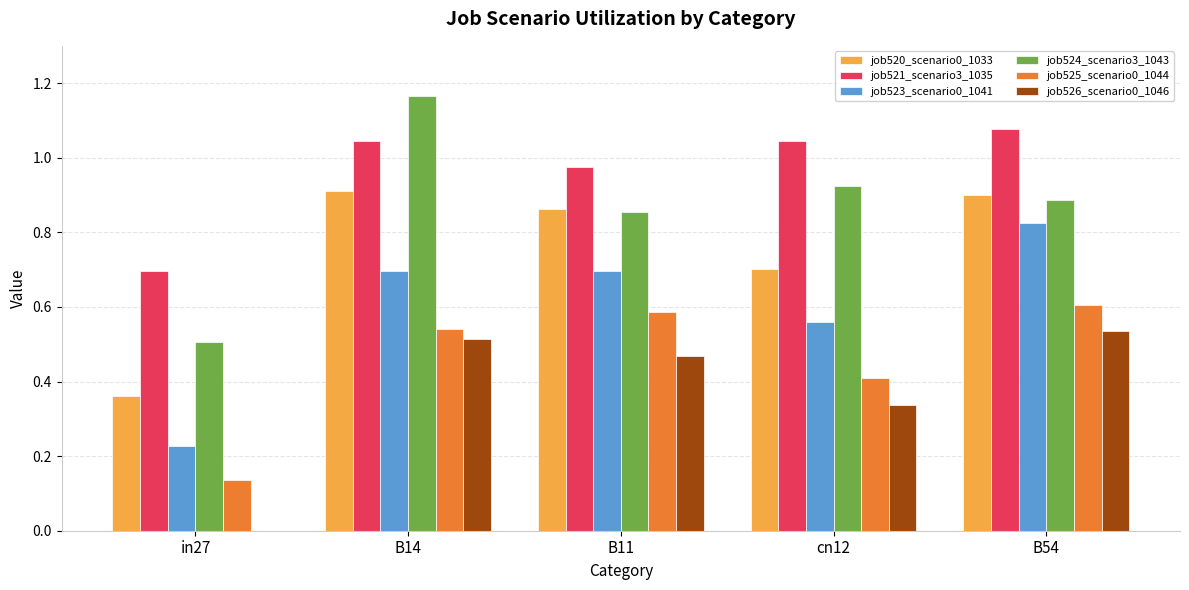

What is the total value across all series at B54?

4.8